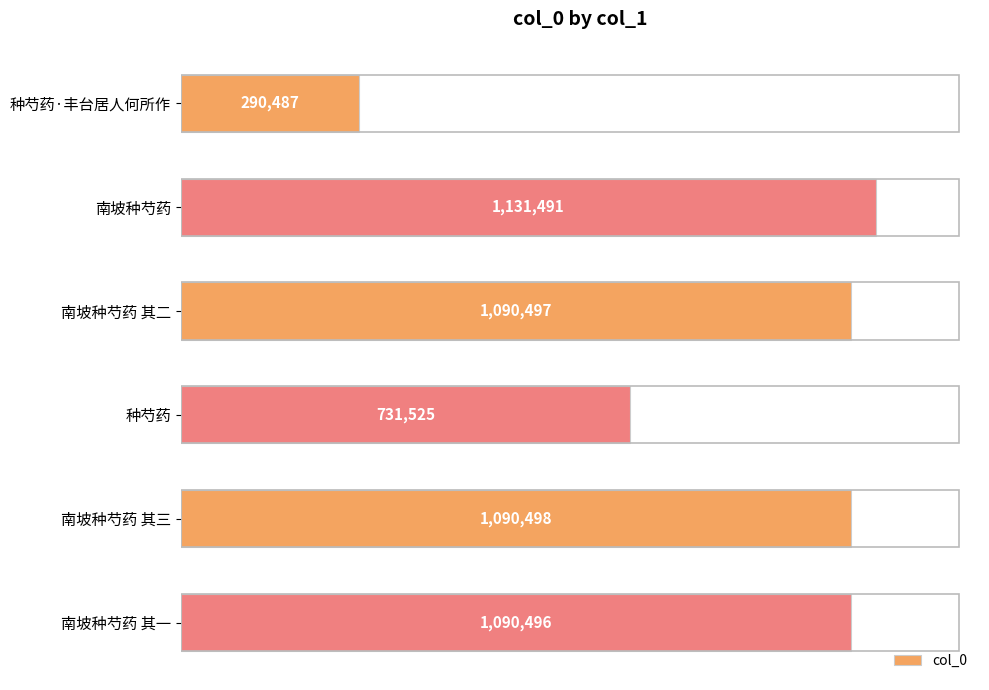

Are the bars horizontal?

Yes